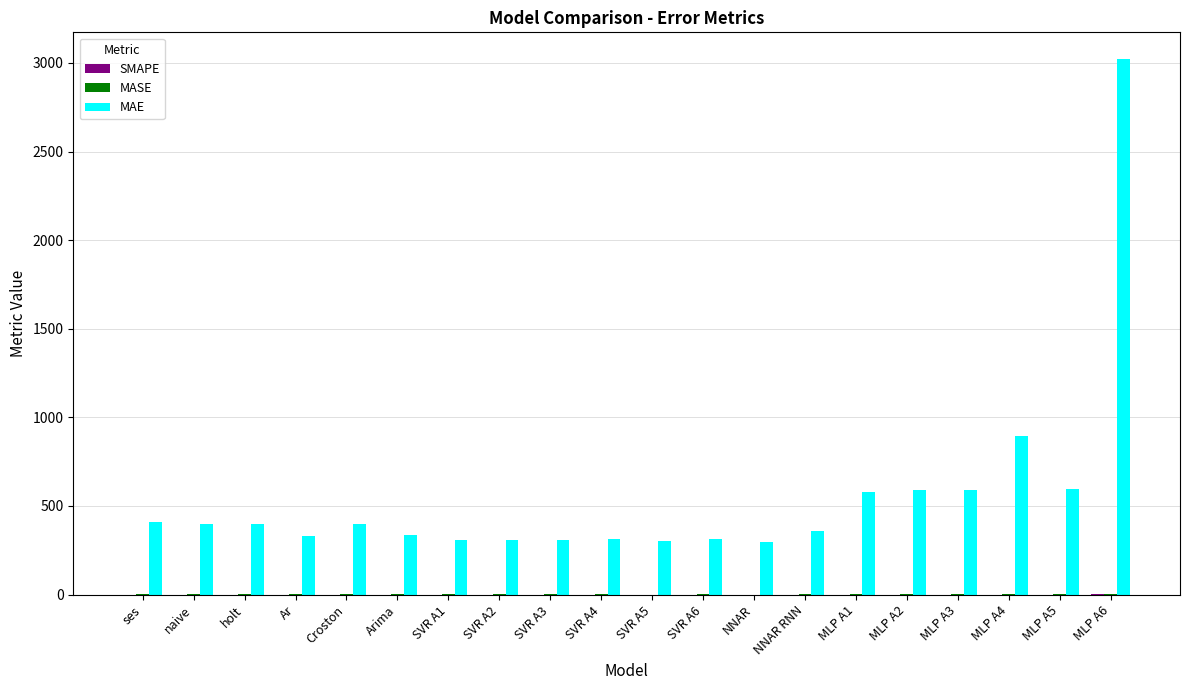

Which series has the largest total across all categories?

MAE